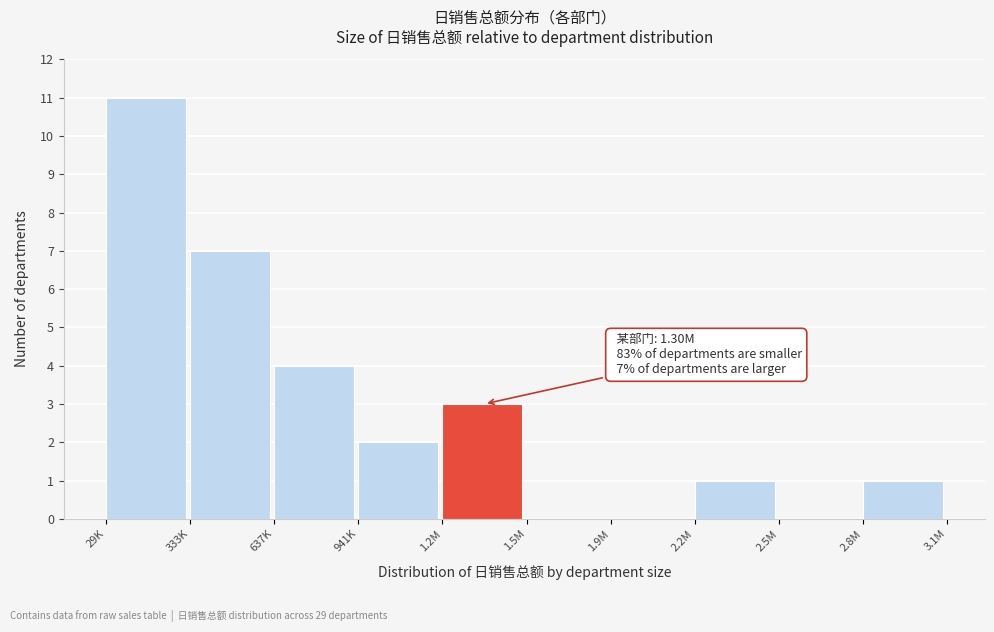

Reading left to right, extract all data points from this chart.

29K=11	333K=7	637K=4	941K=2	1.2M=3	1.5M=0	1.9M=0	2.2M=1	2.5M=0	2.8M=1